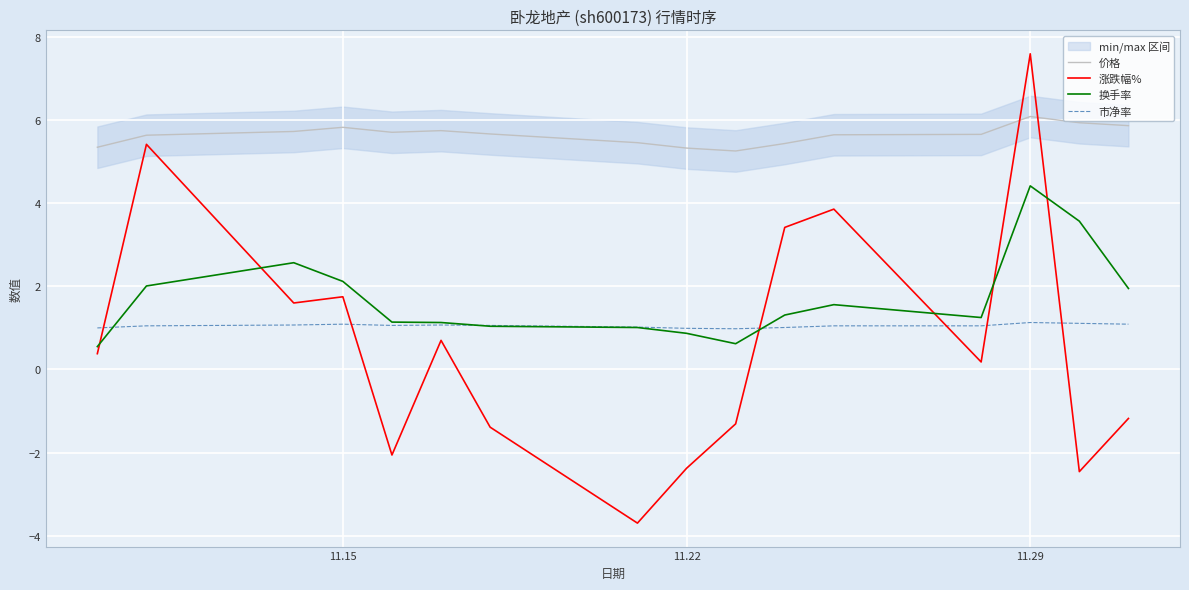

How many values in 涨跌幅% are above zero?

9